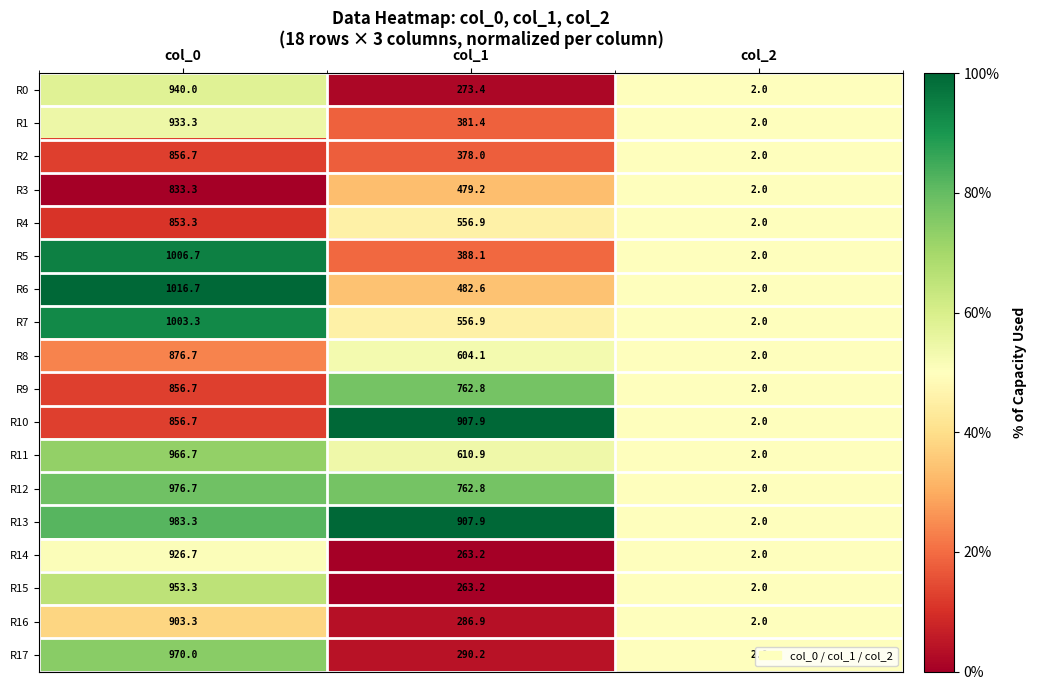

What is the sum of all R7 values?

1562.2